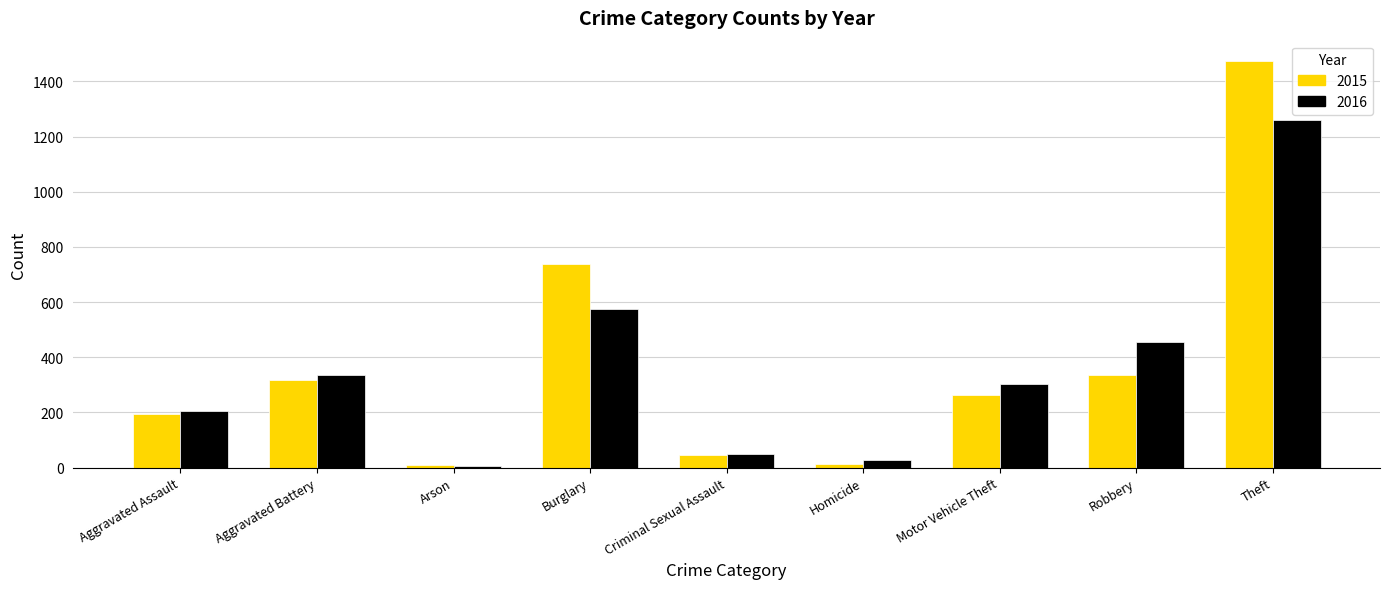

List the labels in order of 2016 value, largest first.

Theft, Burglary, Robbery, Aggravated Battery, Motor Vehicle Theft, Aggravated Assault, Criminal Sexual Assault, Homicide, Arson